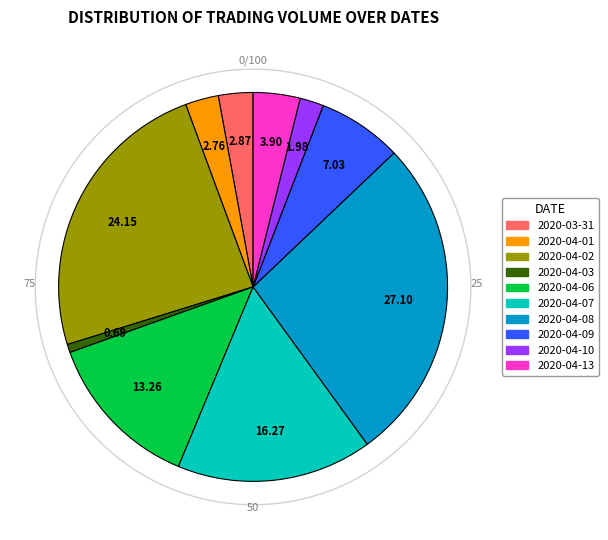

True or false: 2020-04-09 accounts for 7% of the total.

True